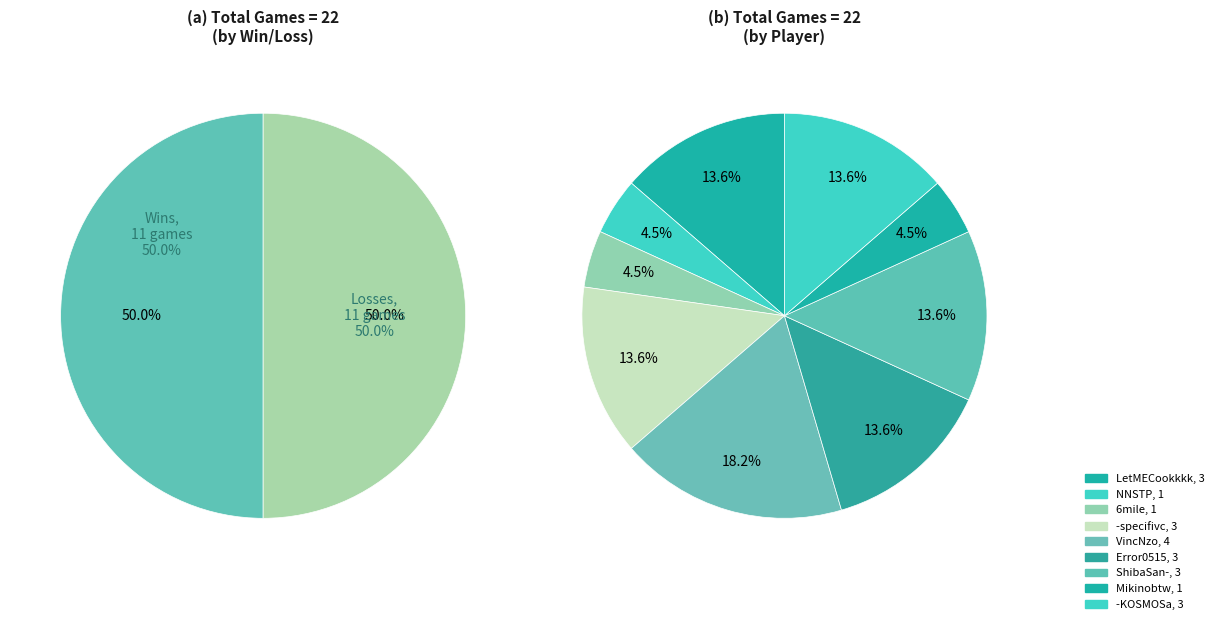

Which category has the biggest portion of the pie?

VincNzo